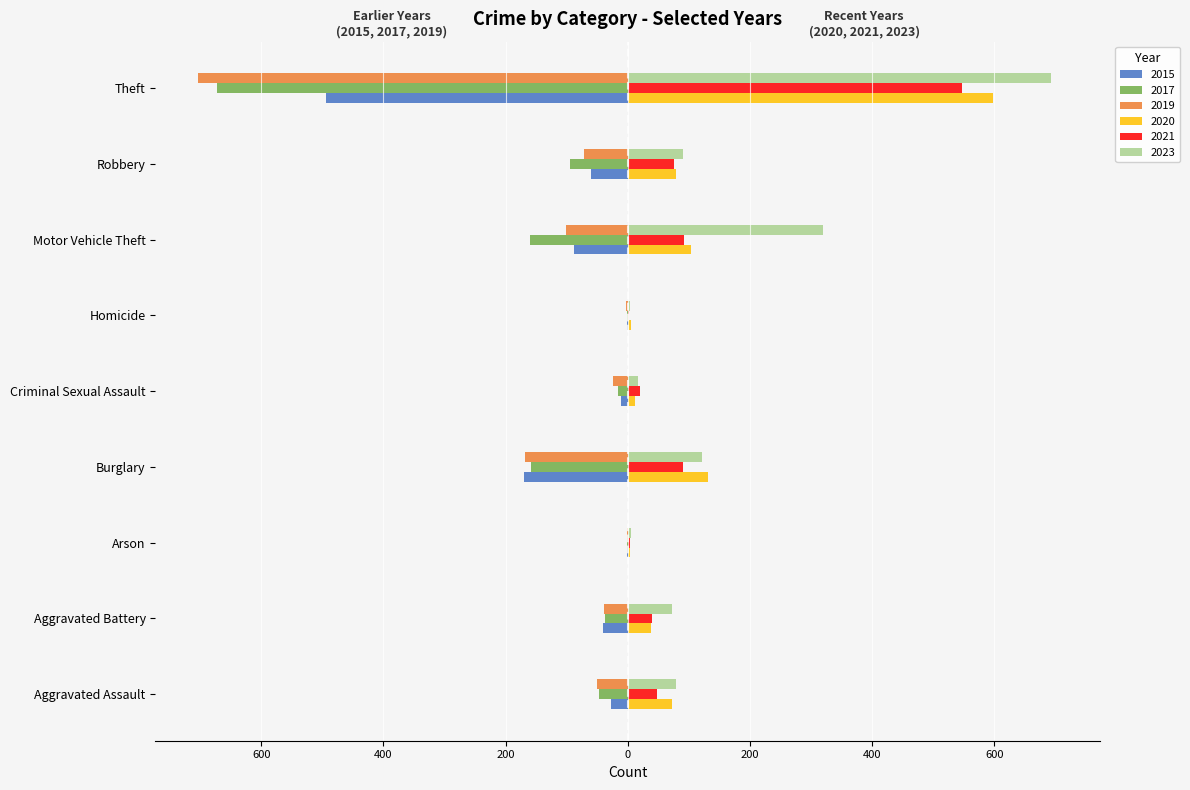

What is the difference between the second highest and minimum values in the 2019 series?

700